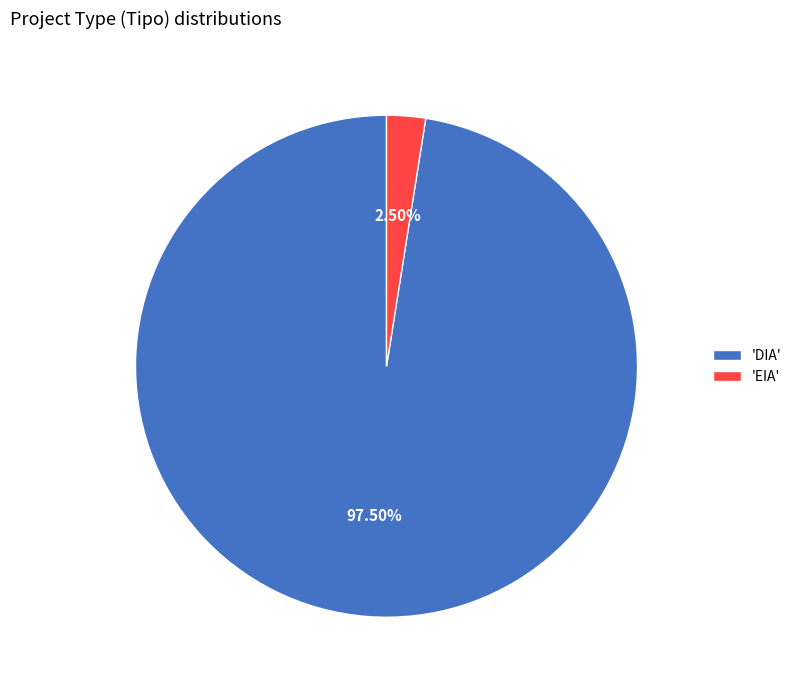

What is the smallest slice in the pie chart?

'EIA'